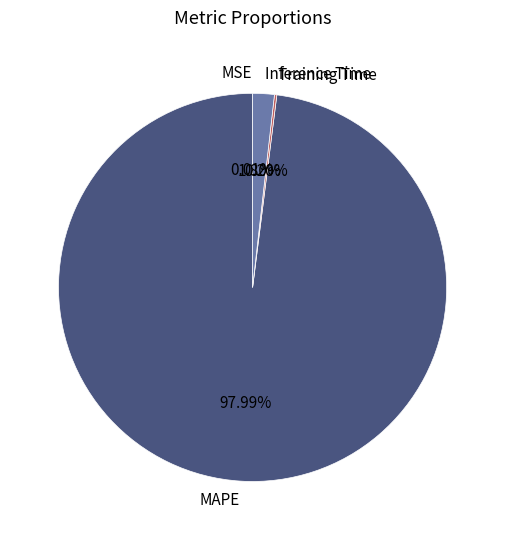

Is the sum of MAPE and Inference Time greater than half?

Yes